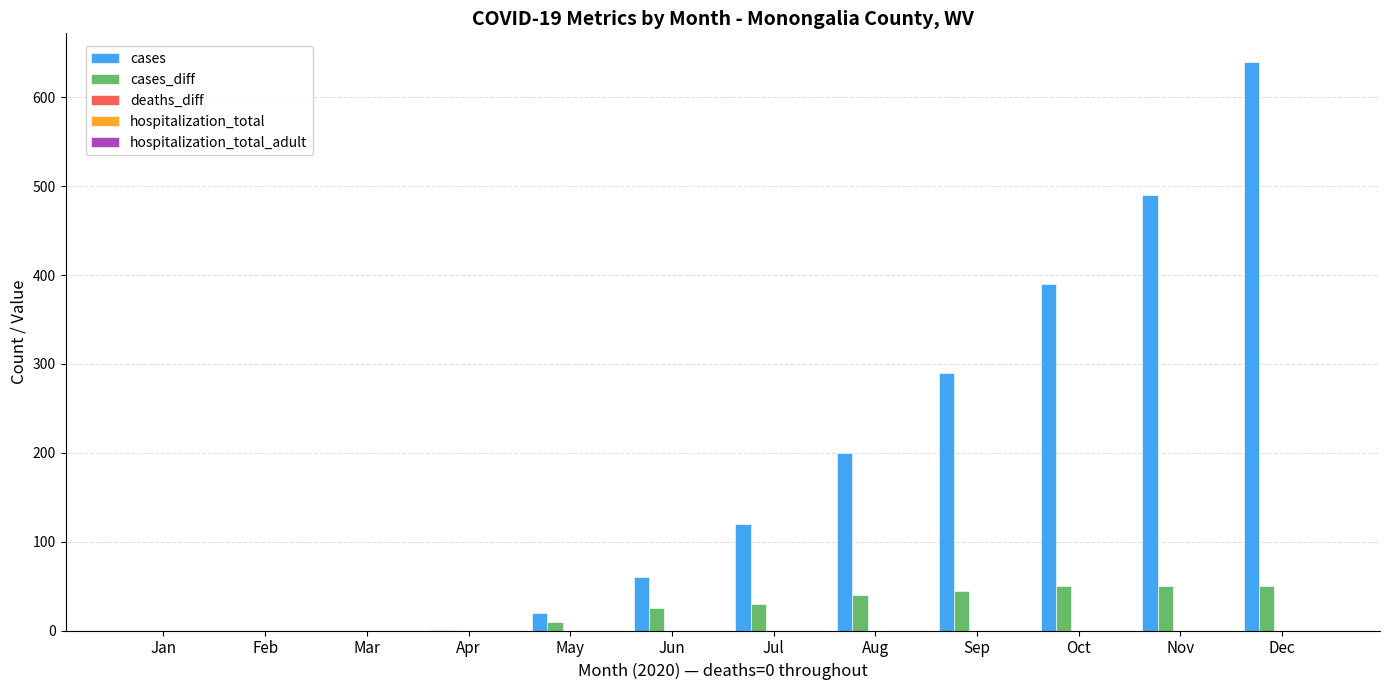

What is the sum of all cases_diff values?

301